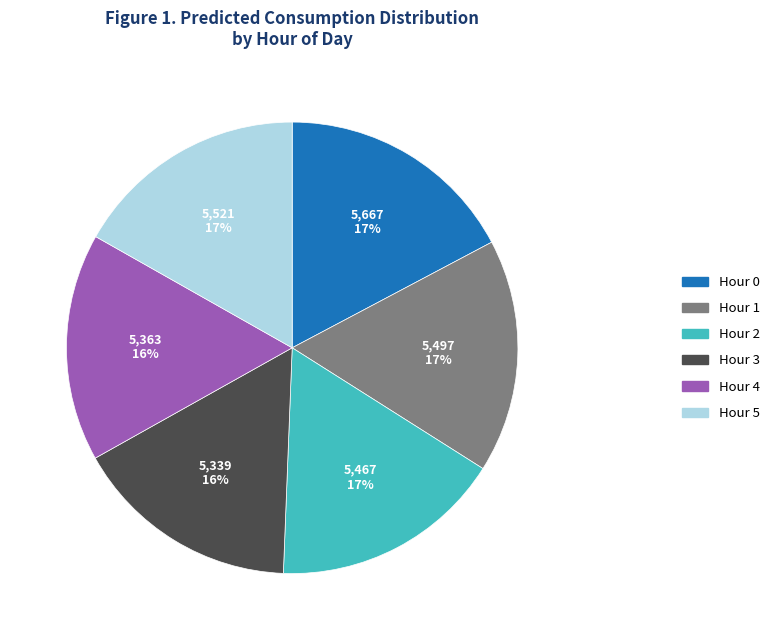

Is the sum of Hour 4 and Hour 3 greater than half?

No